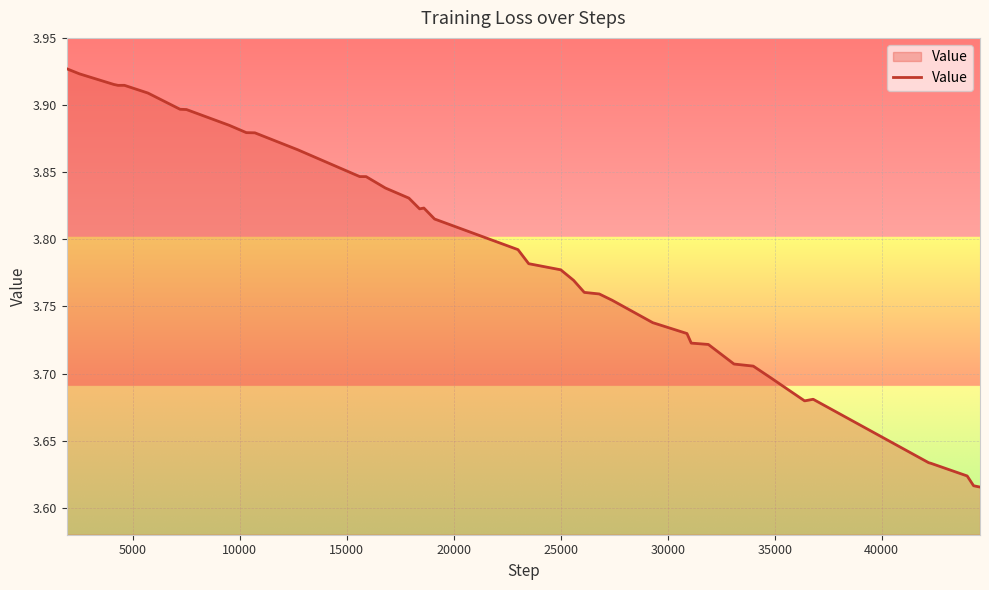

What is the difference between the second highest and second lowest values?

0.3